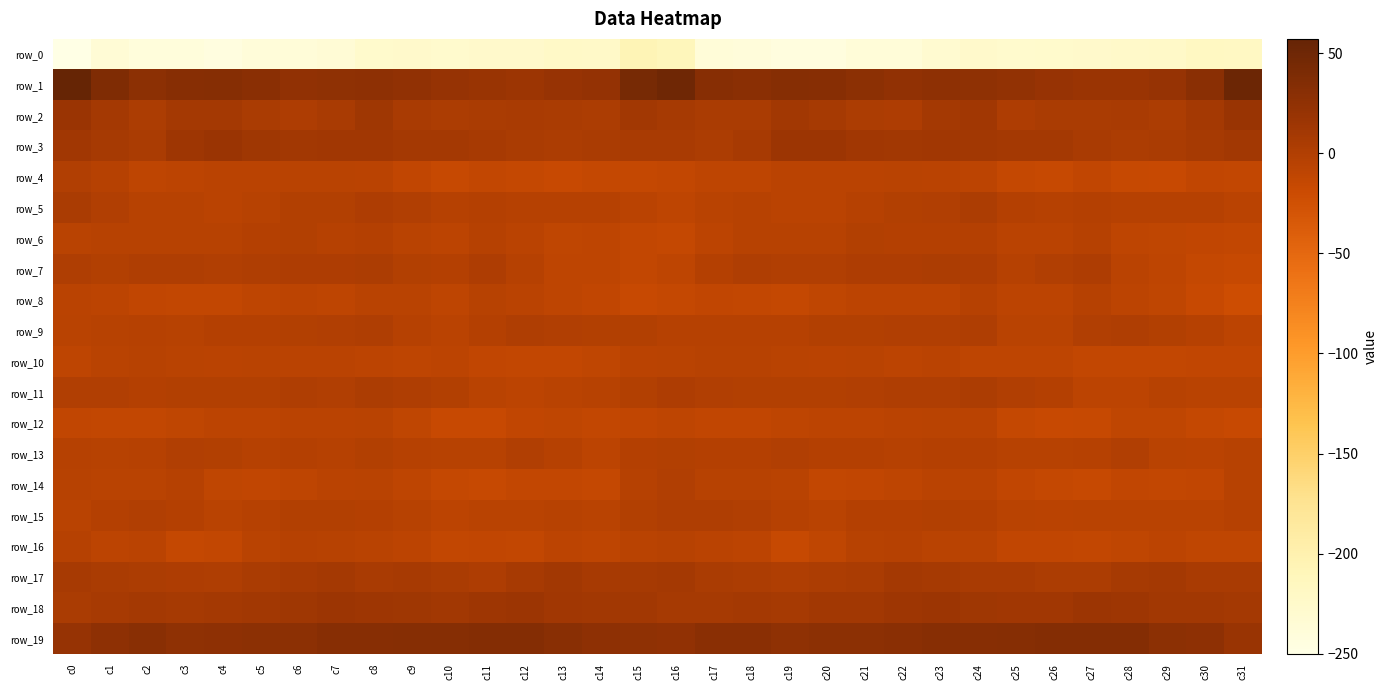

Which category has the highest value across all series?

c0